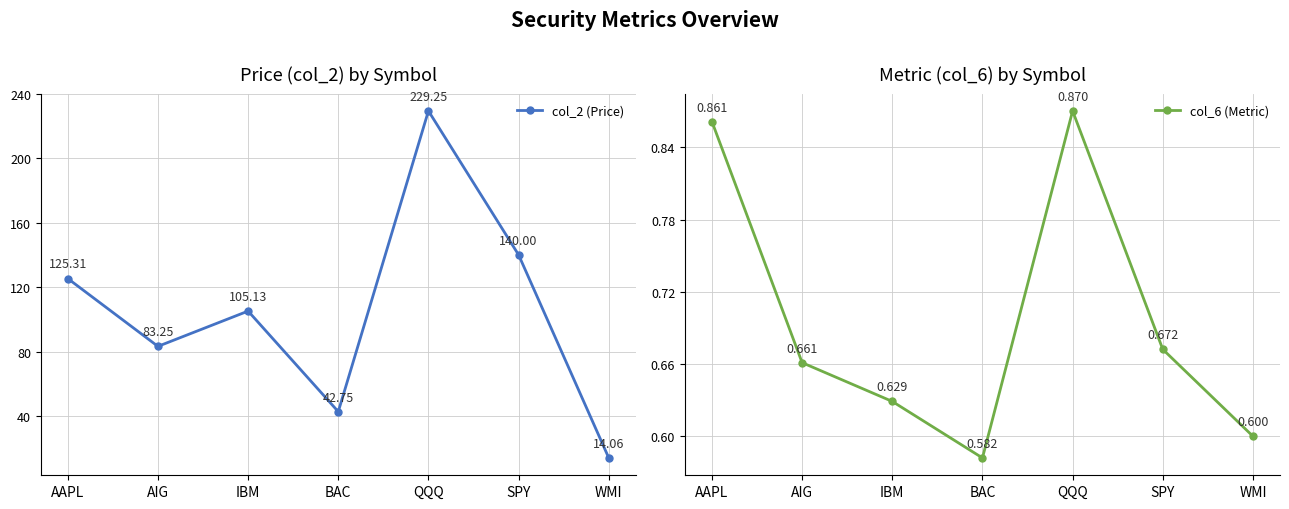

True or false: col_6 (Metric) and col_2 (Price) intersect in this chart.

False